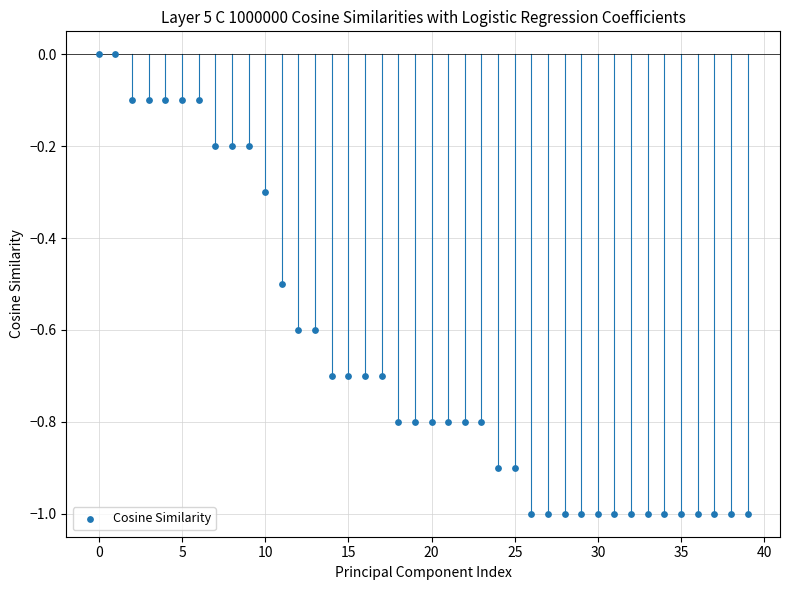

What is the range of Y values (max minus min)?

1.0